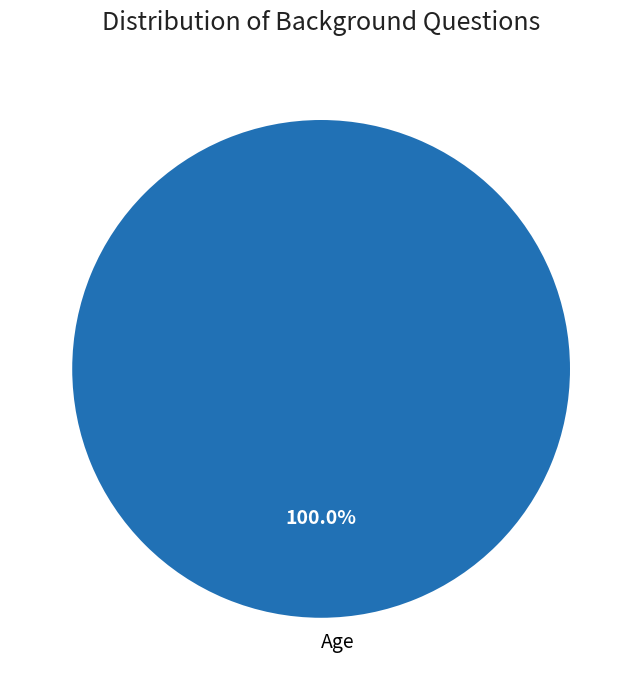

Does Age account for over 50% of the chart?

Yes